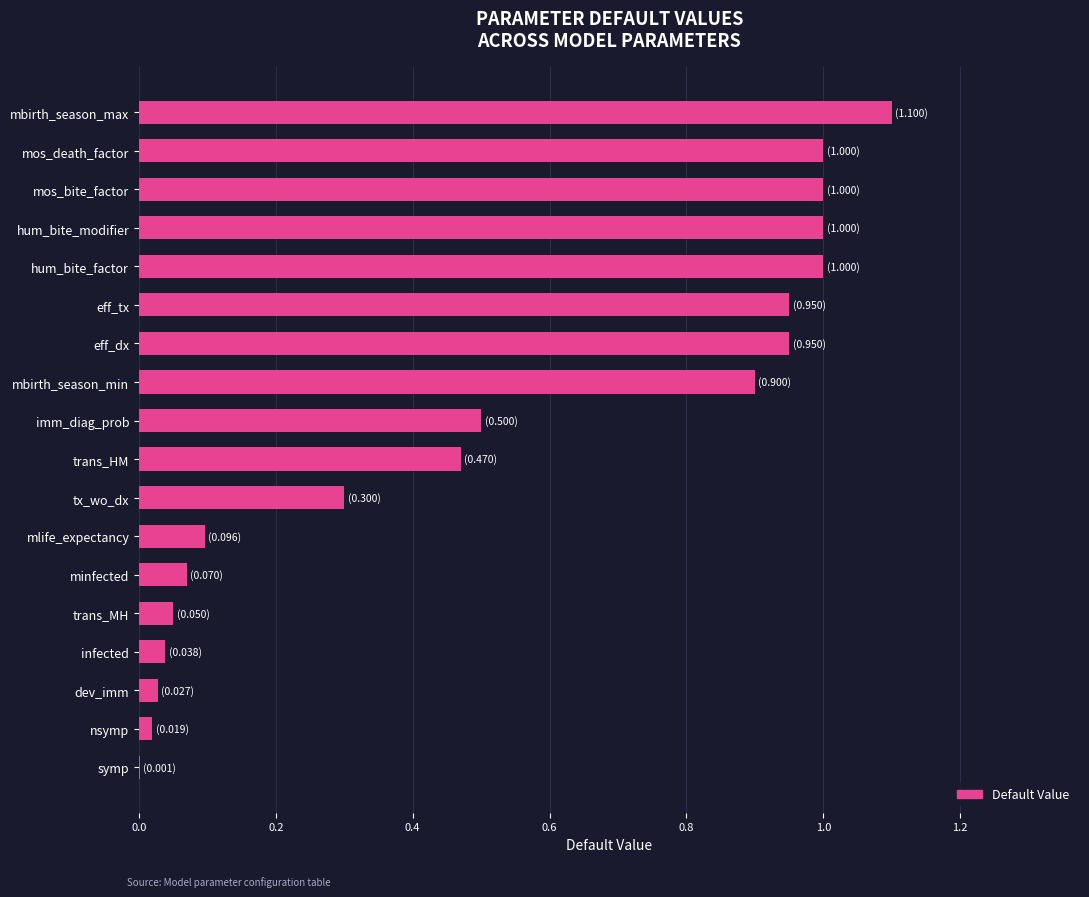

Does the chart contain stacked bars?

No